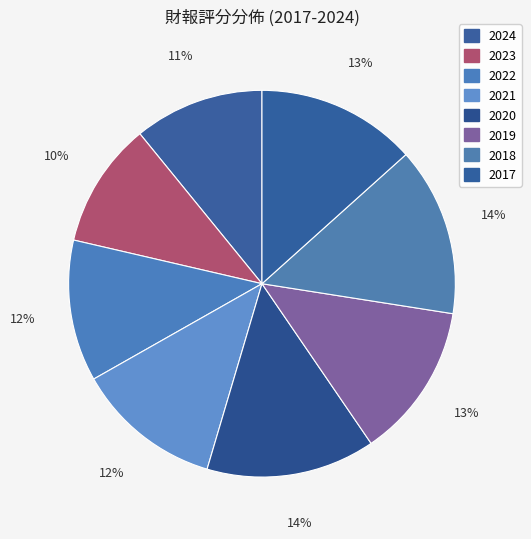

The 2021 slice represents 12% of the pie. True or false?

True